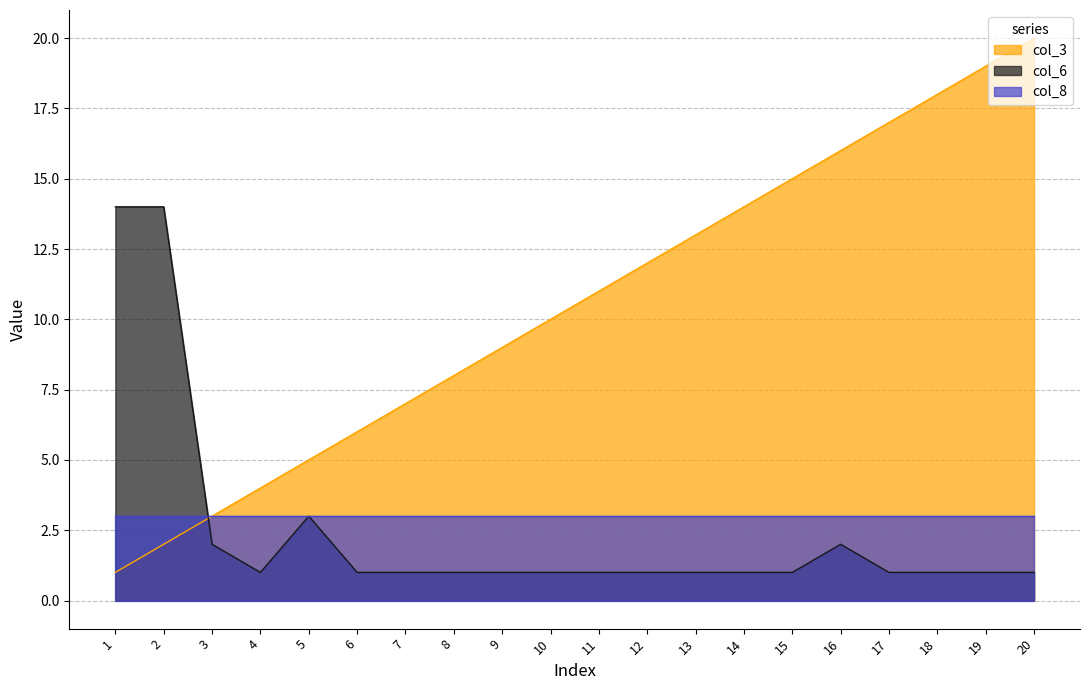

True or false: col_3 and col_6 intersect in this chart.

True